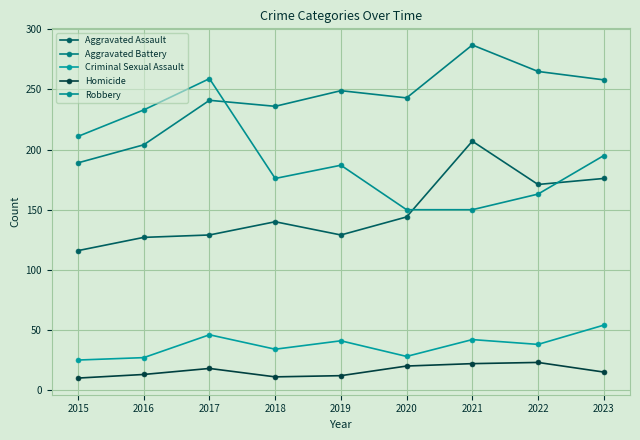

What is the average value of the Homicide series?

16